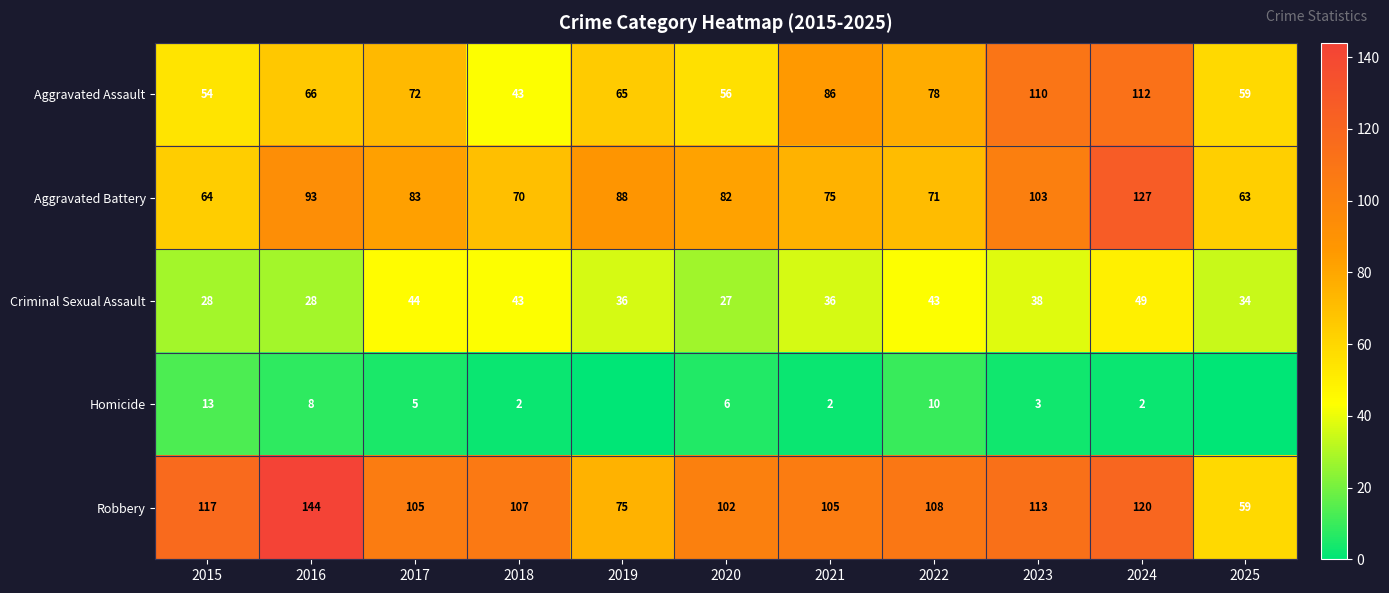

At which label is Aggravated Assault closest to 77?

2022